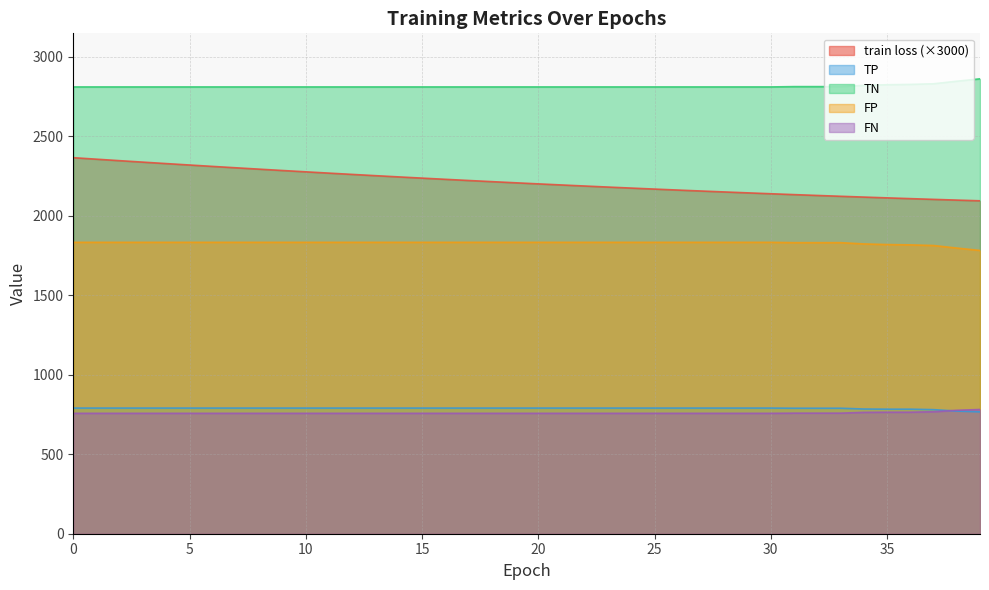

Which has a higher value, 24 or 33?

24